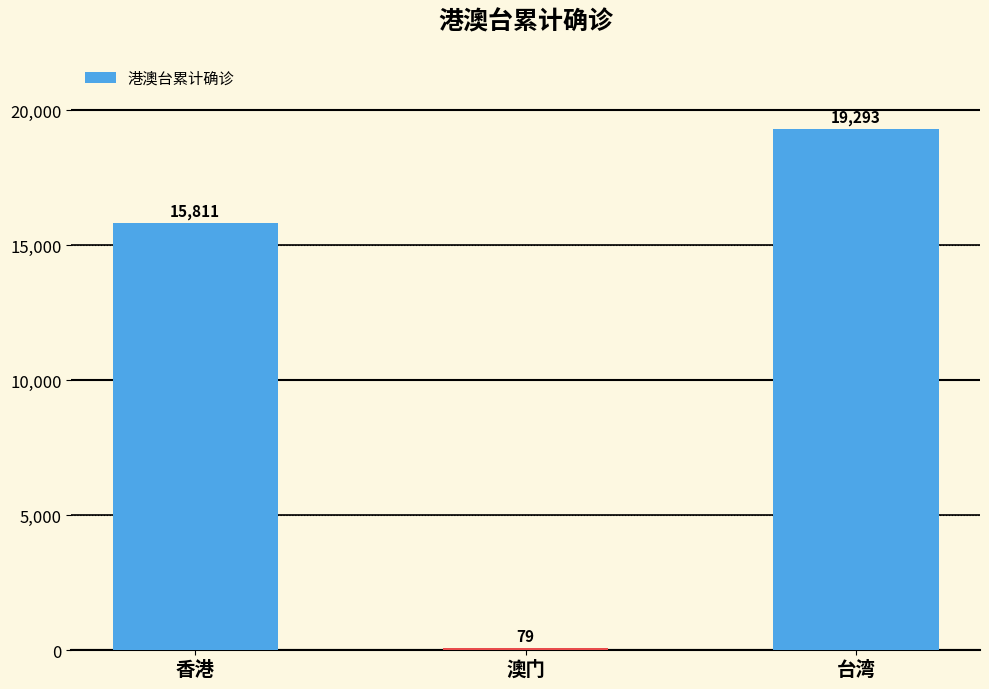

At which label is the value closest to 9686?

香港